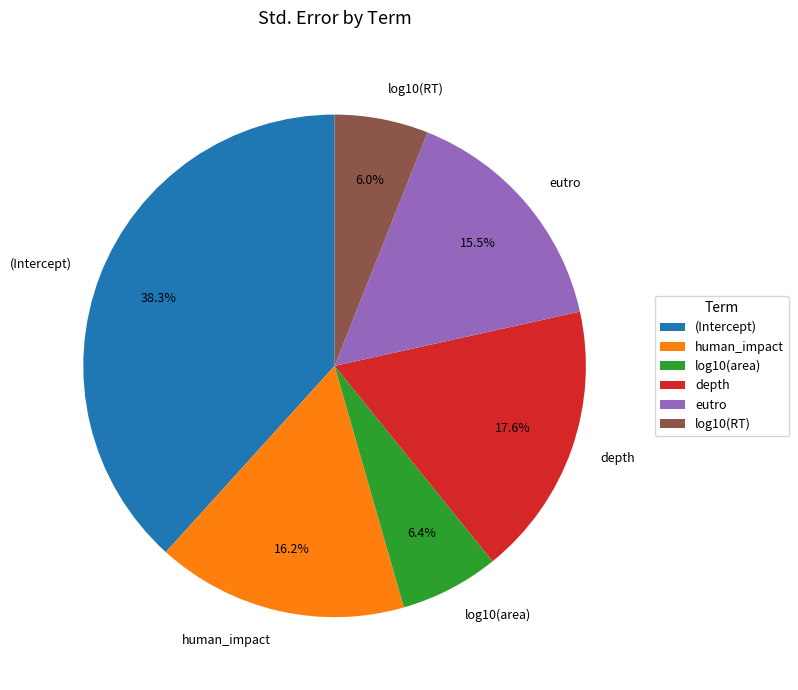

How many slices are in this pie chart?

6